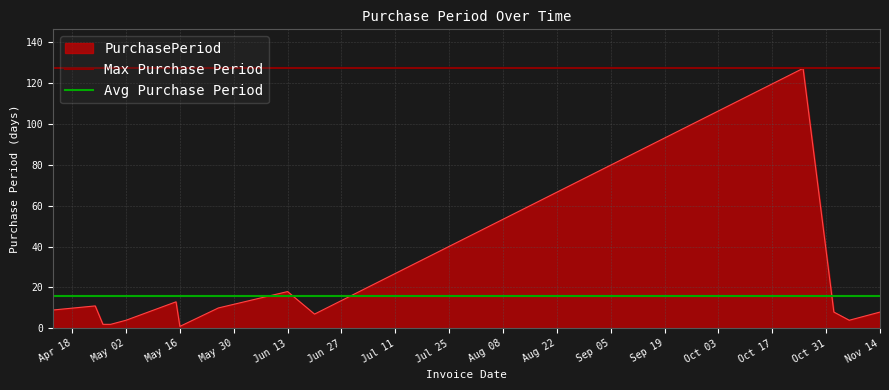

How many lines are shown in the chart?

2